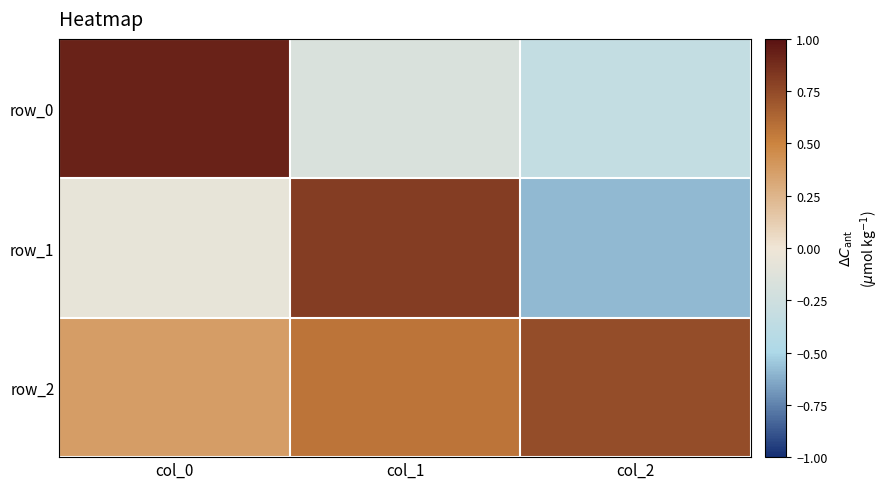

How many values in the row_0 series are below 0?

2